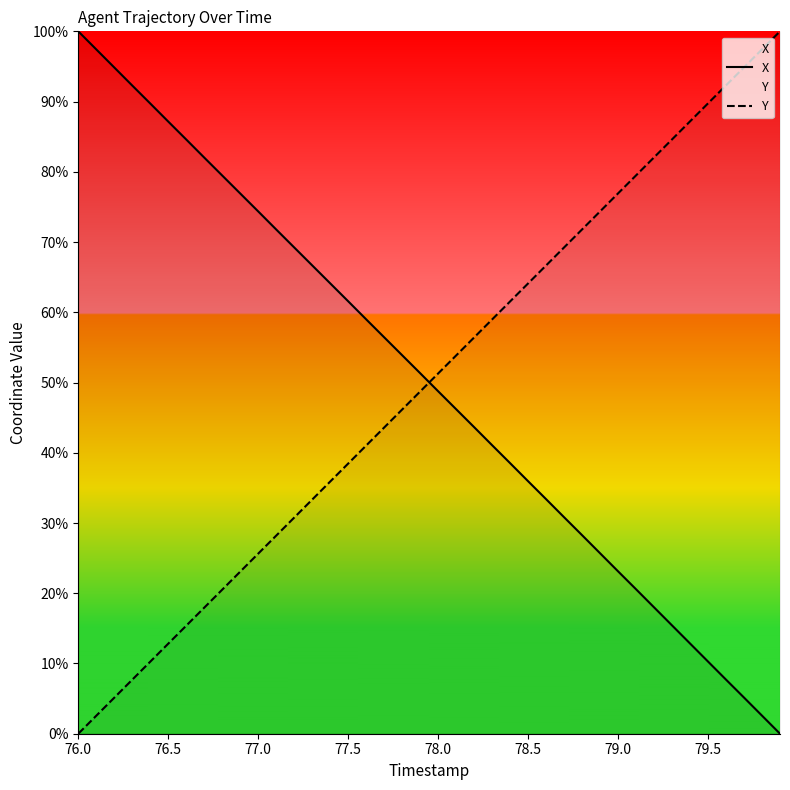

What is the highest value of the Y series?

100.0